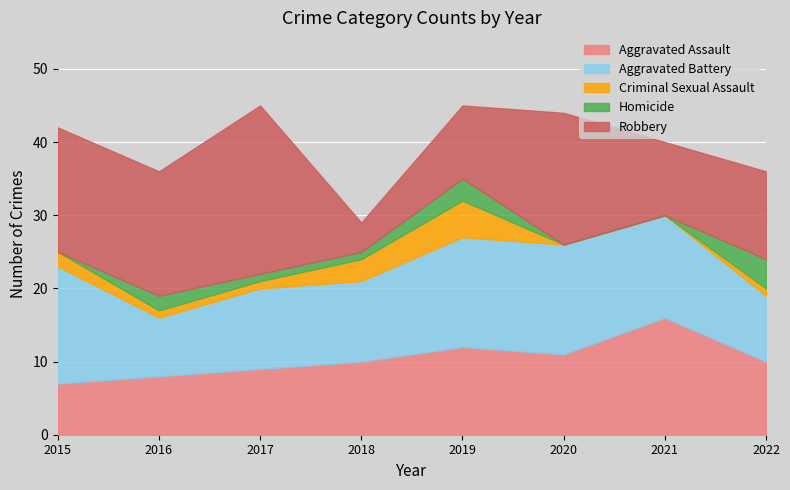

What is the lowest value of the Aggravated Assault series?

7